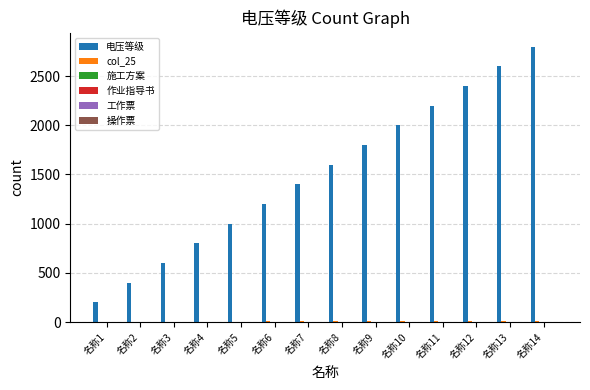

The value of 电压等级 at 名称3 is 895. True or false?

False